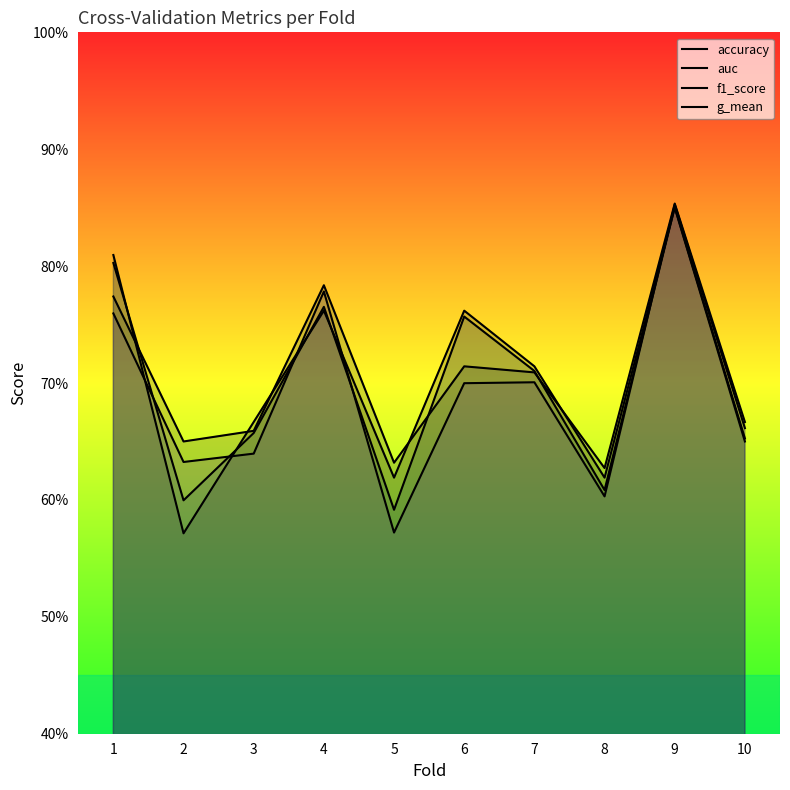

Is it true that auc equals 0.4 at 10?

False